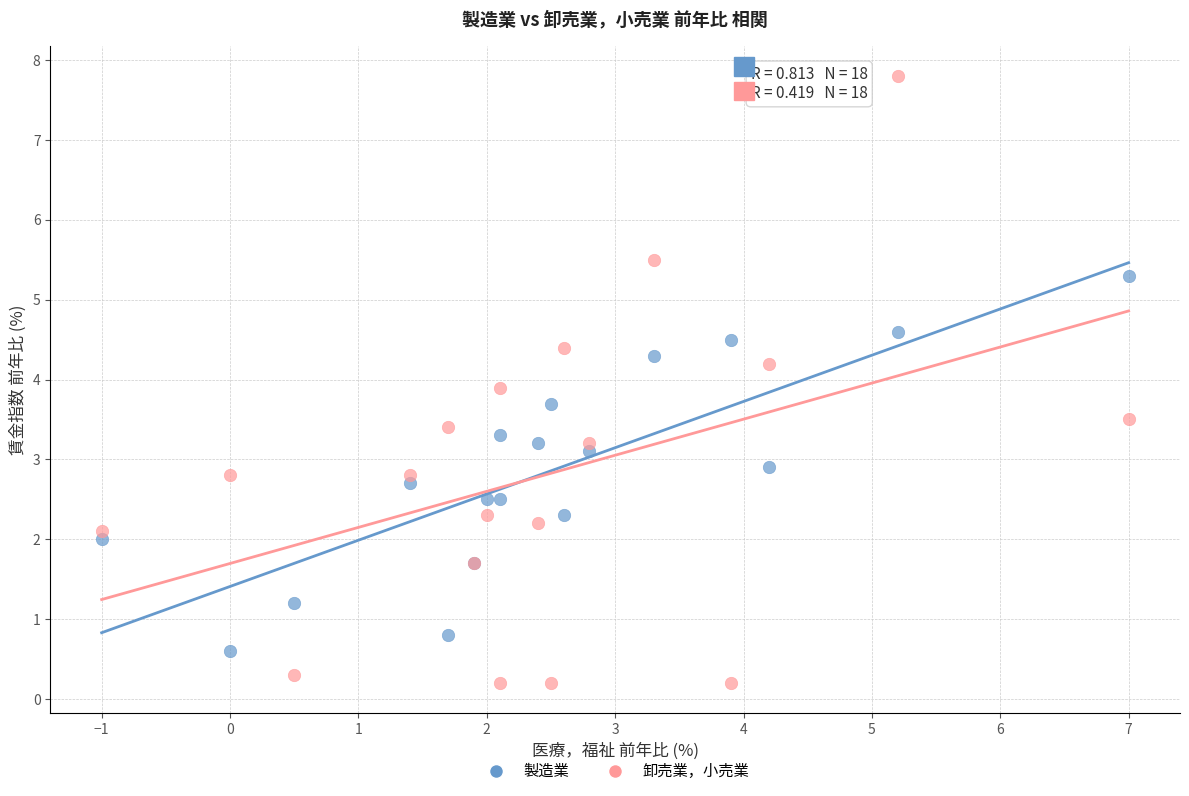

Which series has the largest Y range (max minus min)?

卸売業，小売業